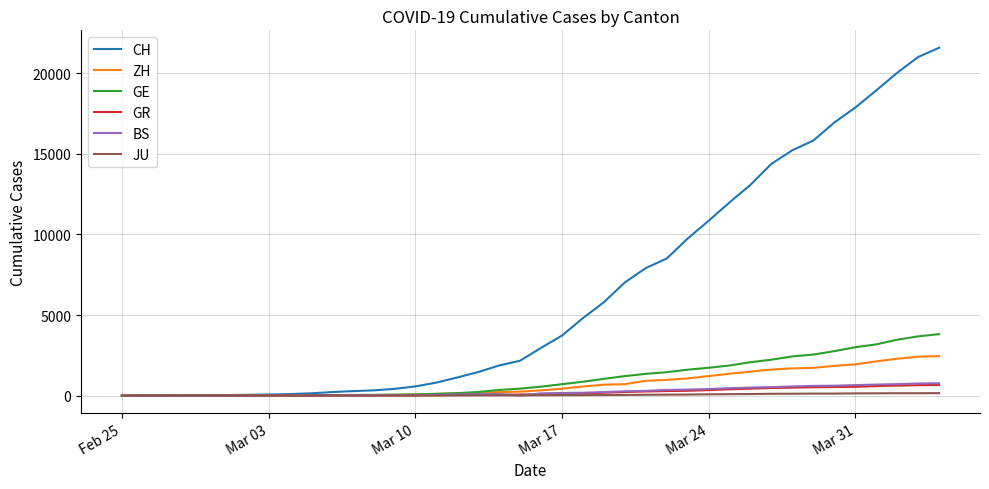

Which series has the largest total across all categories?

CH